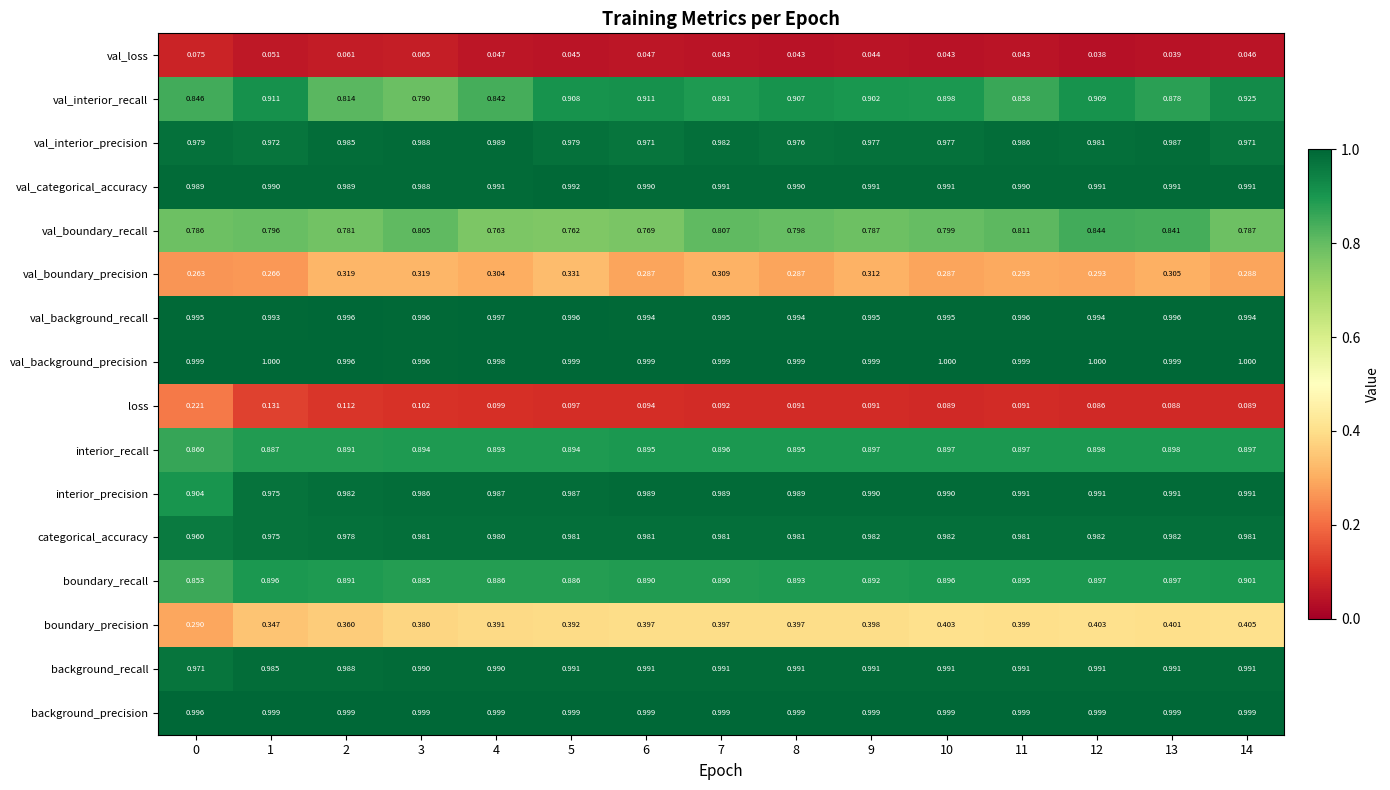

Between 7 and 9, which series saw the biggest shift?

val_boundary_recall